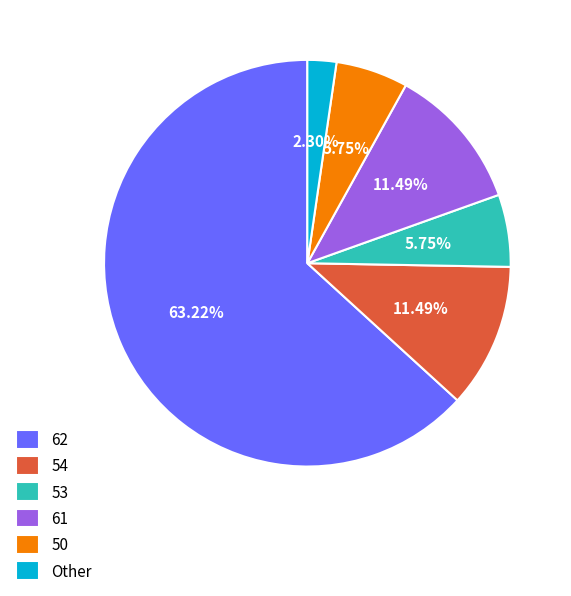

How many slices are in this pie chart?

6